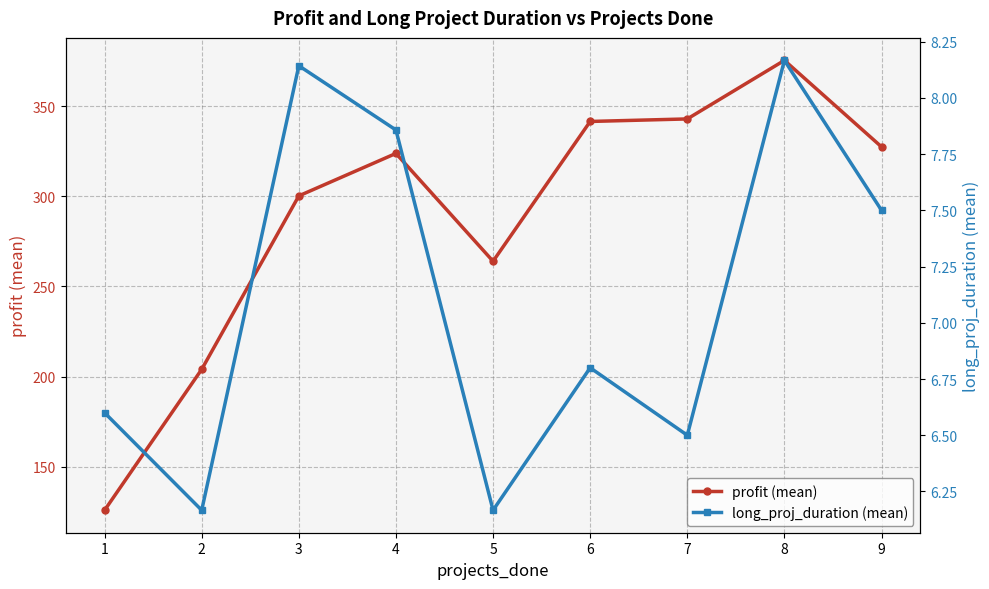

True or false: profit (mean) has more than 2 interior local peaks.

False